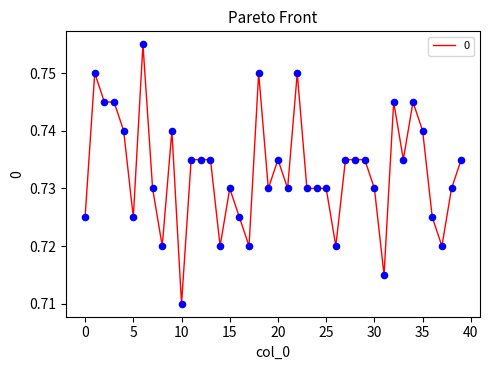

Does the chart have visible grid lines?

No